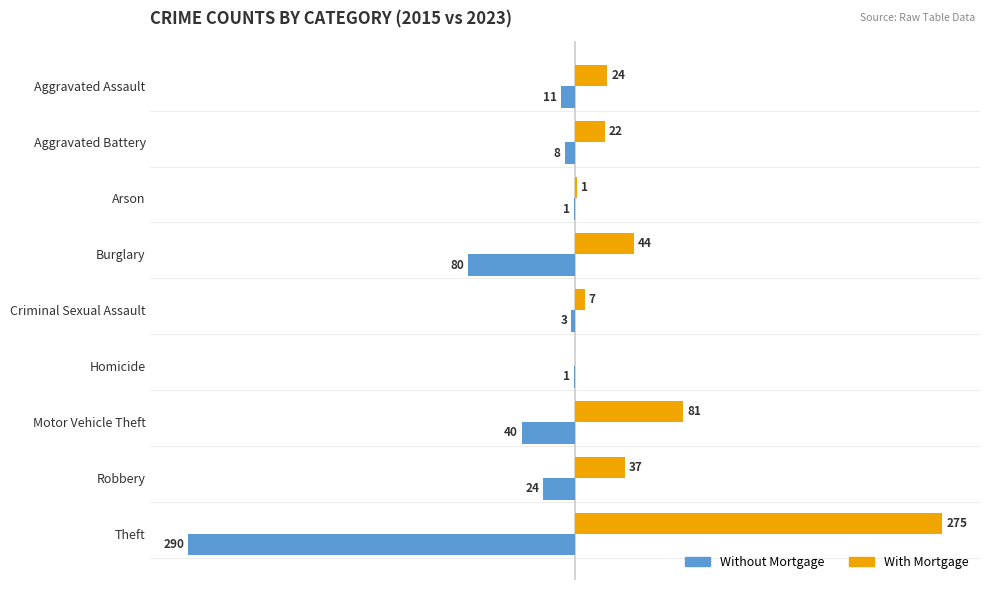

At which category is the sum across all series the highest?

Motor Vehicle Theft